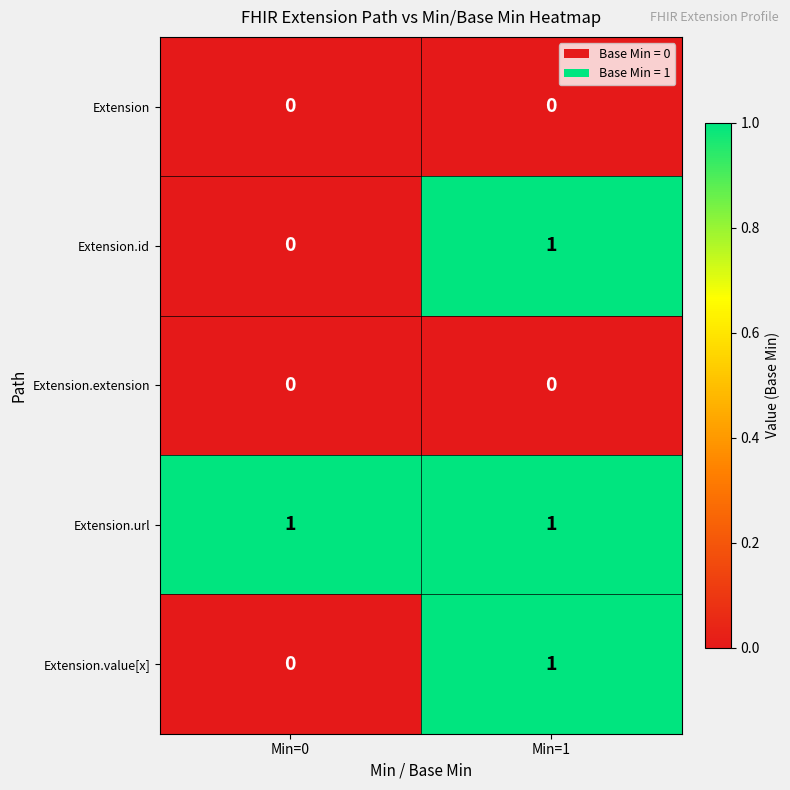

The value of Extension.id at Min=0 is -1. True or false?

False